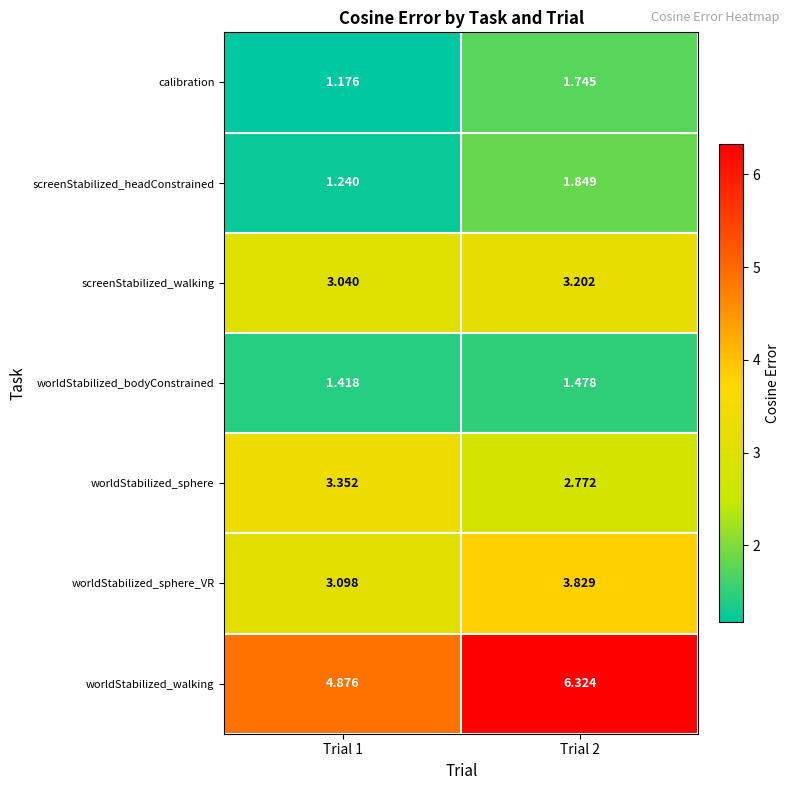

Rank the series by their maximum value, from lowest to highest.

worldStabilized_bodyConstrained, calibration, screenStabilized_headConstrained, screenStabilized_walking, worldStabilized_sphere, worldStabilized_sphere_VR, worldStabilized_walking